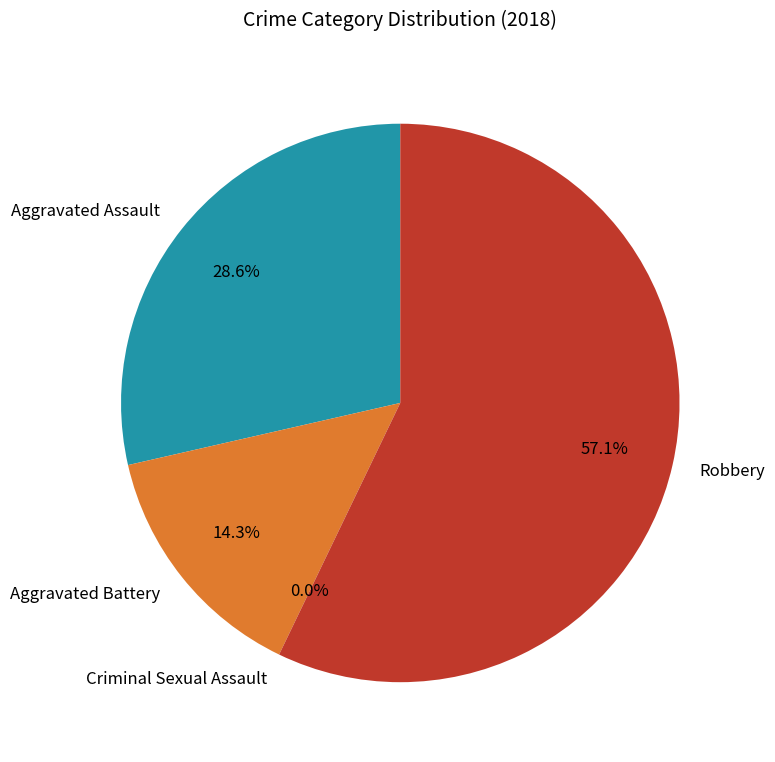

Count the number of slices in the pie.

4